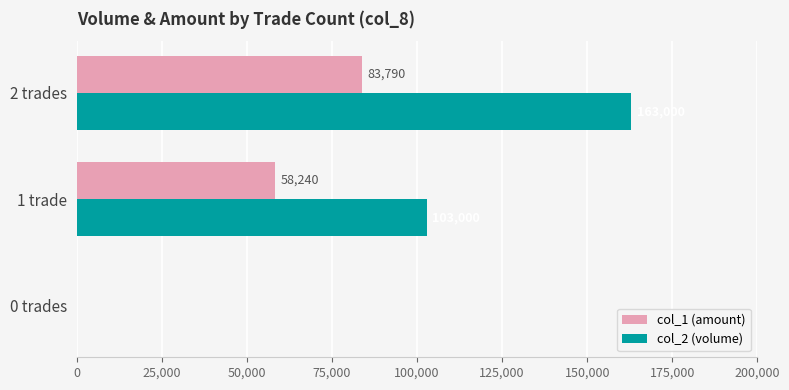

What is the sum of the col_1 (amount) values at 1 trade and 2 trades?

142030